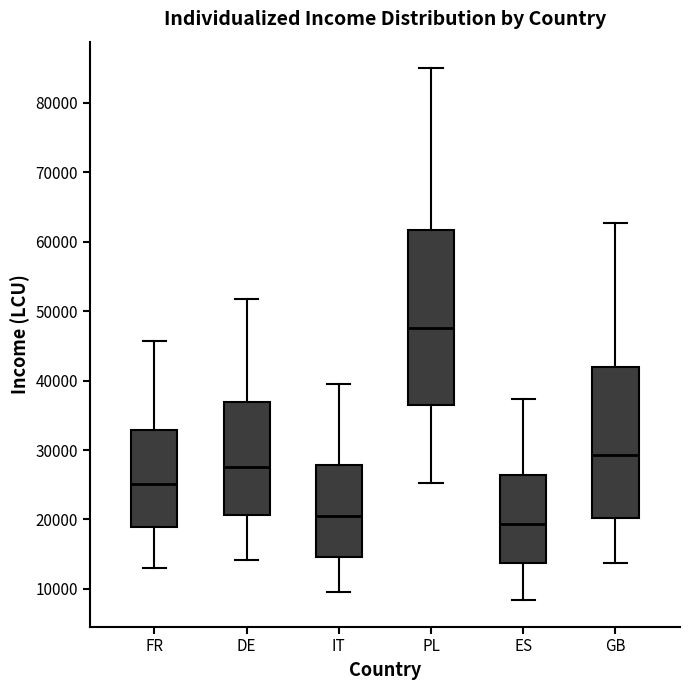

Where does the upper whisker of the box for DE end on the y-axis? The values are not printed on the chart, so give them approximately, as read against the axis.

52000